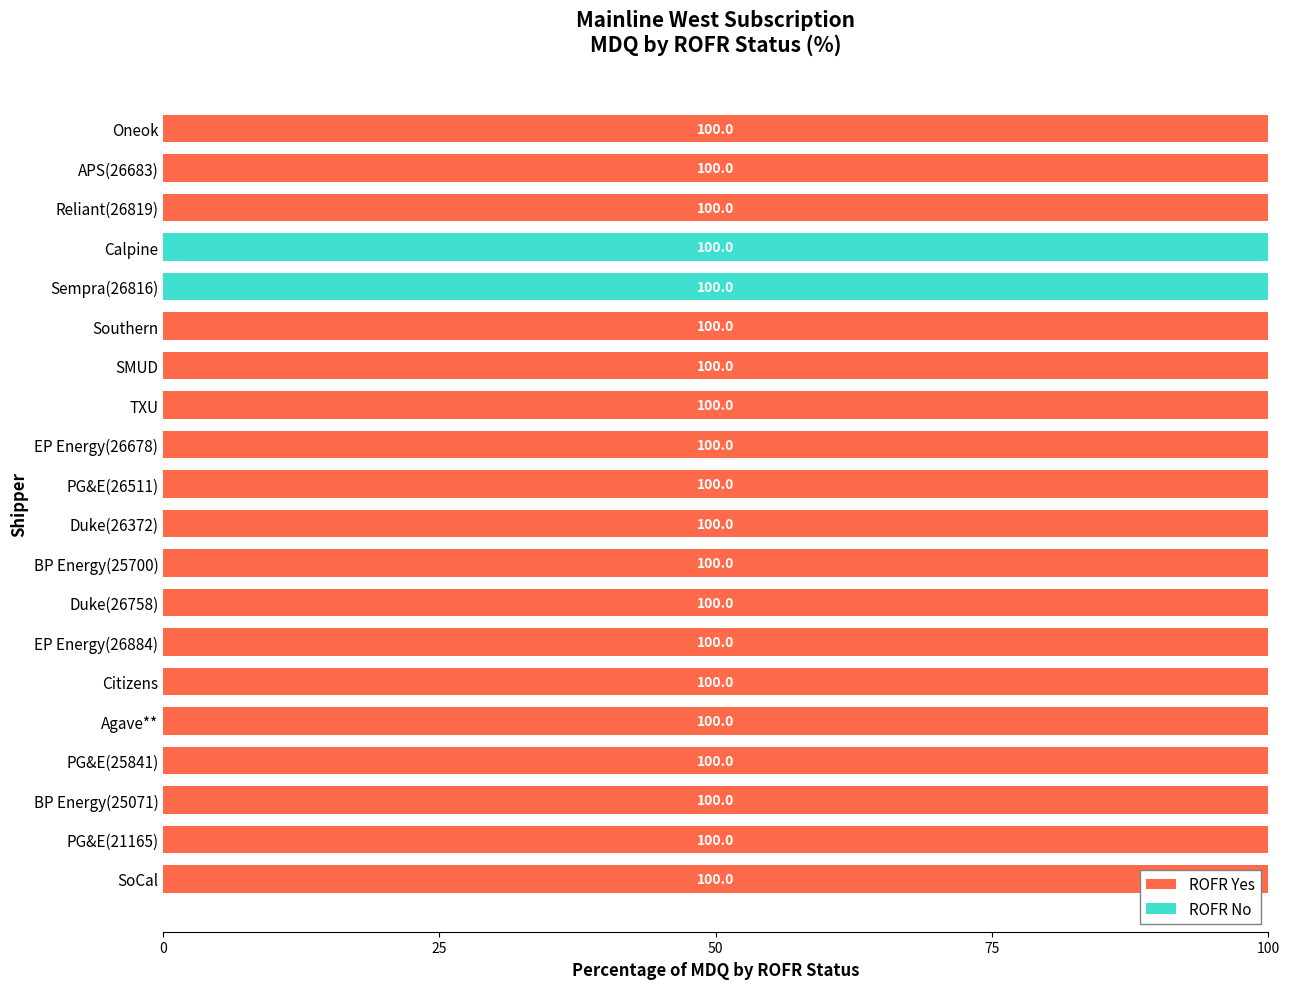

The value of ROFR Yes at EP Energy(26884) is 100. True or false?

True